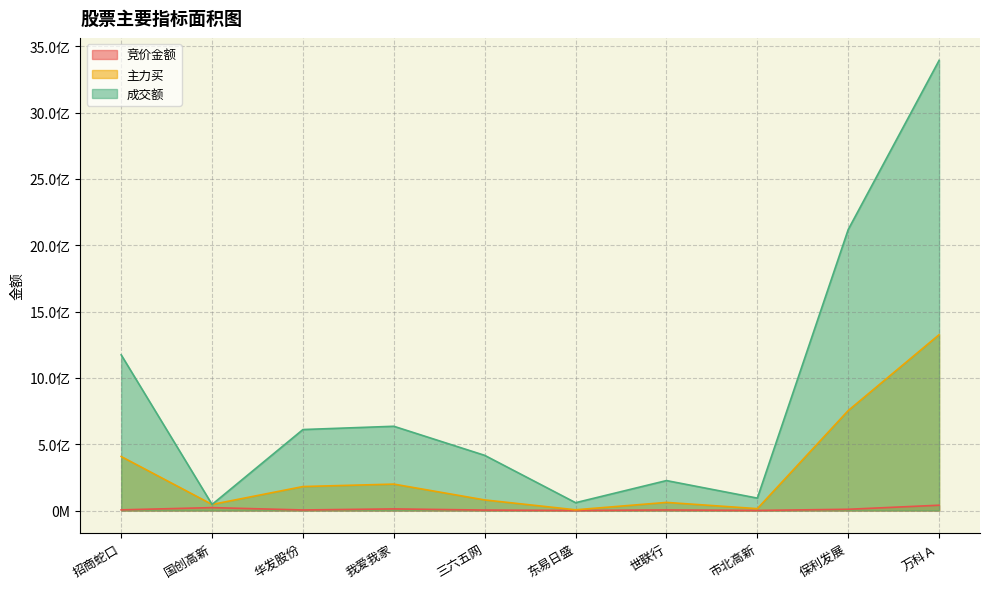

Which series has the largest total across all categories?

成交额